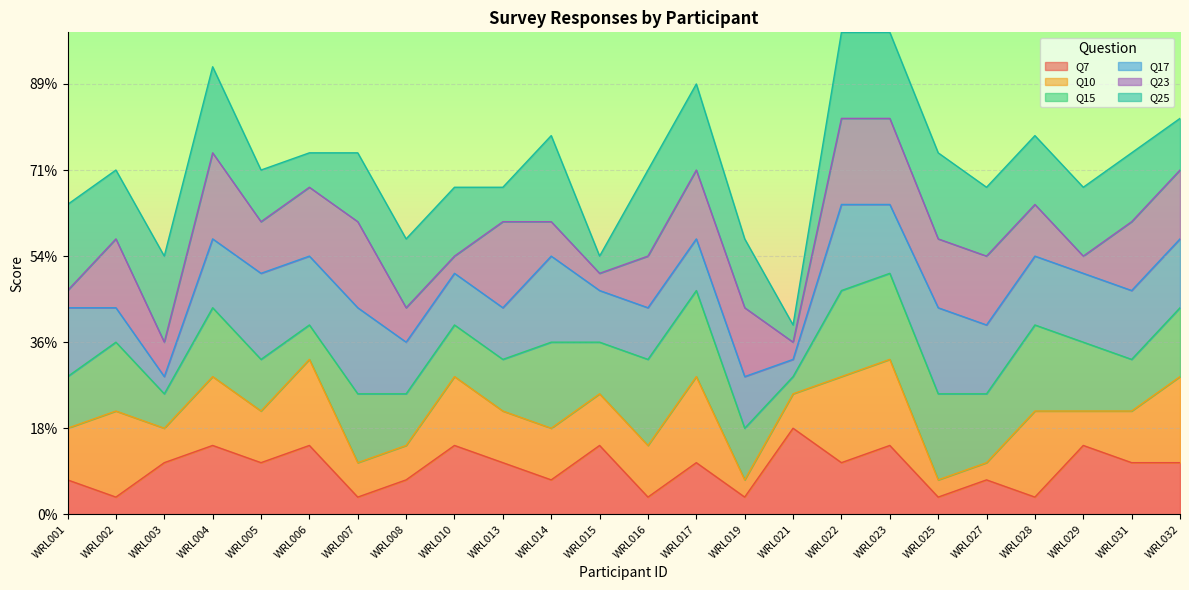

Does the chart display data point markers on the line(s)?

No